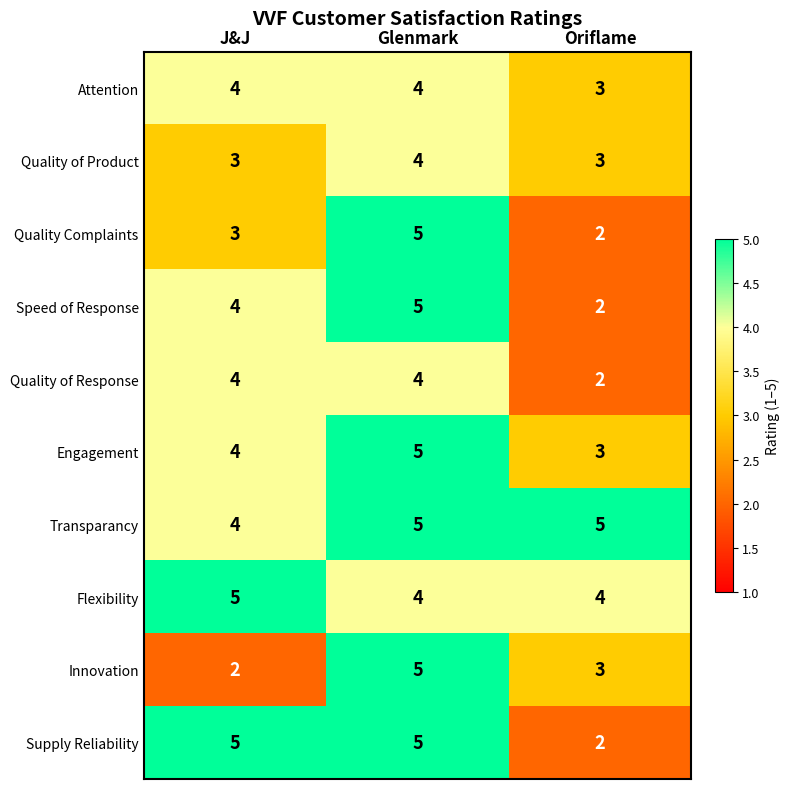

Reading left to right, transcribe all the data shown in this chart.

Attention: 4	4	3
Quality of Product: 3	4	3
Quality Complaints: 3	5	2
Speed of Response: 4	5	2
Quality of Response: 4	4	2
Engagement: 4	5	3
Transparancy: 4	5	5
Flexibility: 5	4	4
Innovation: 2	5	3
Supply Reliability: 5	5	2